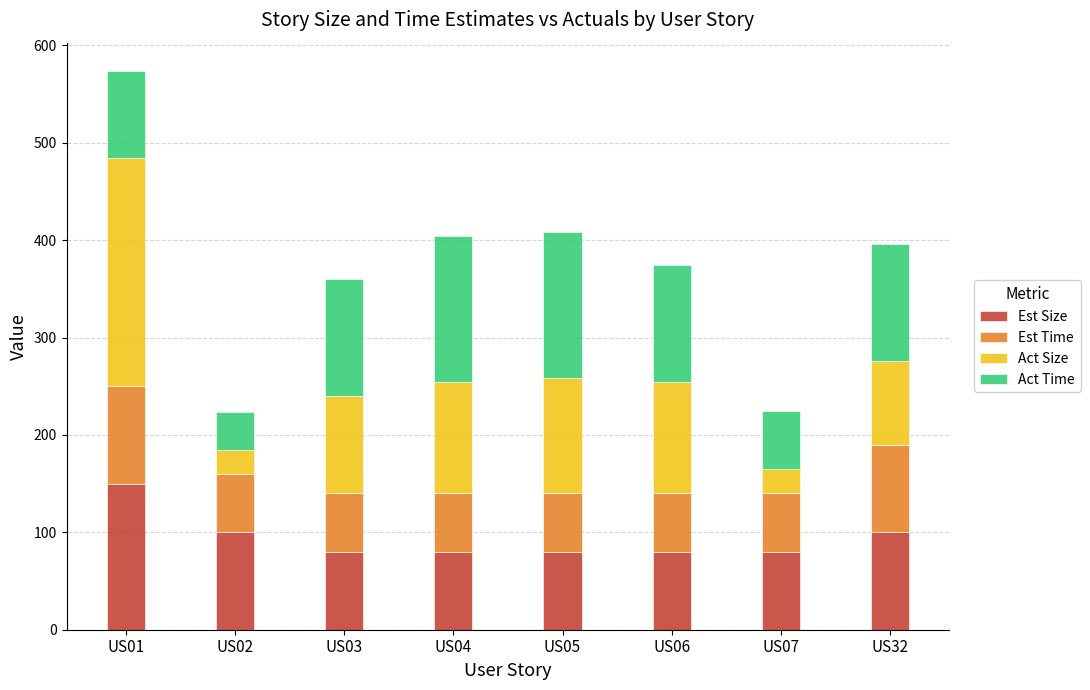

Is it true that Est Size equals 100 at US32?

True